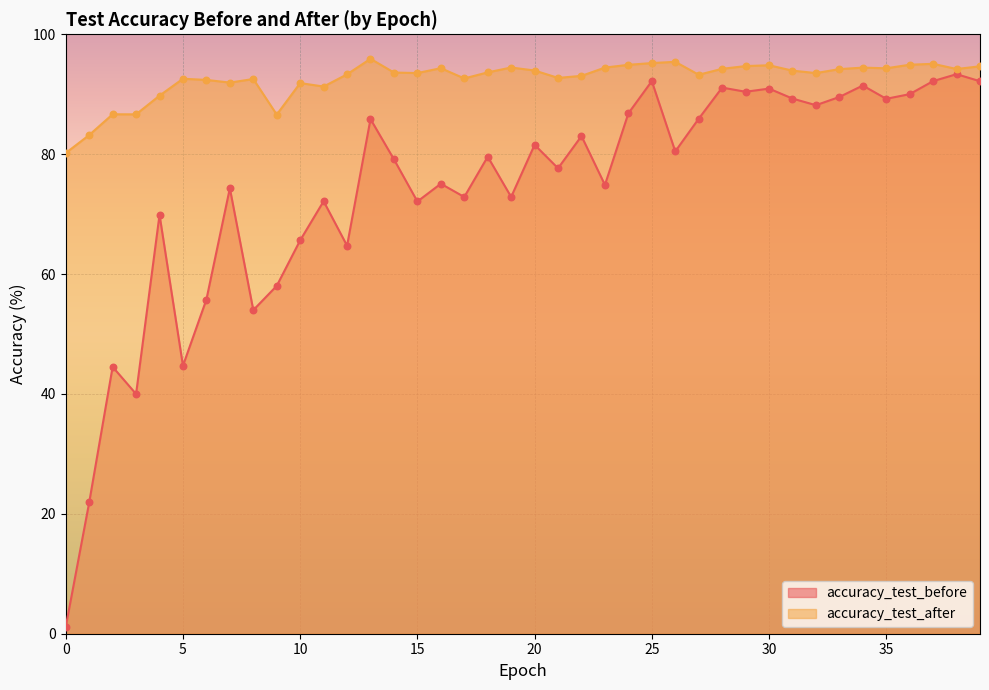

Which series reaches the minimum Y coordinate?

accuracy_test_before